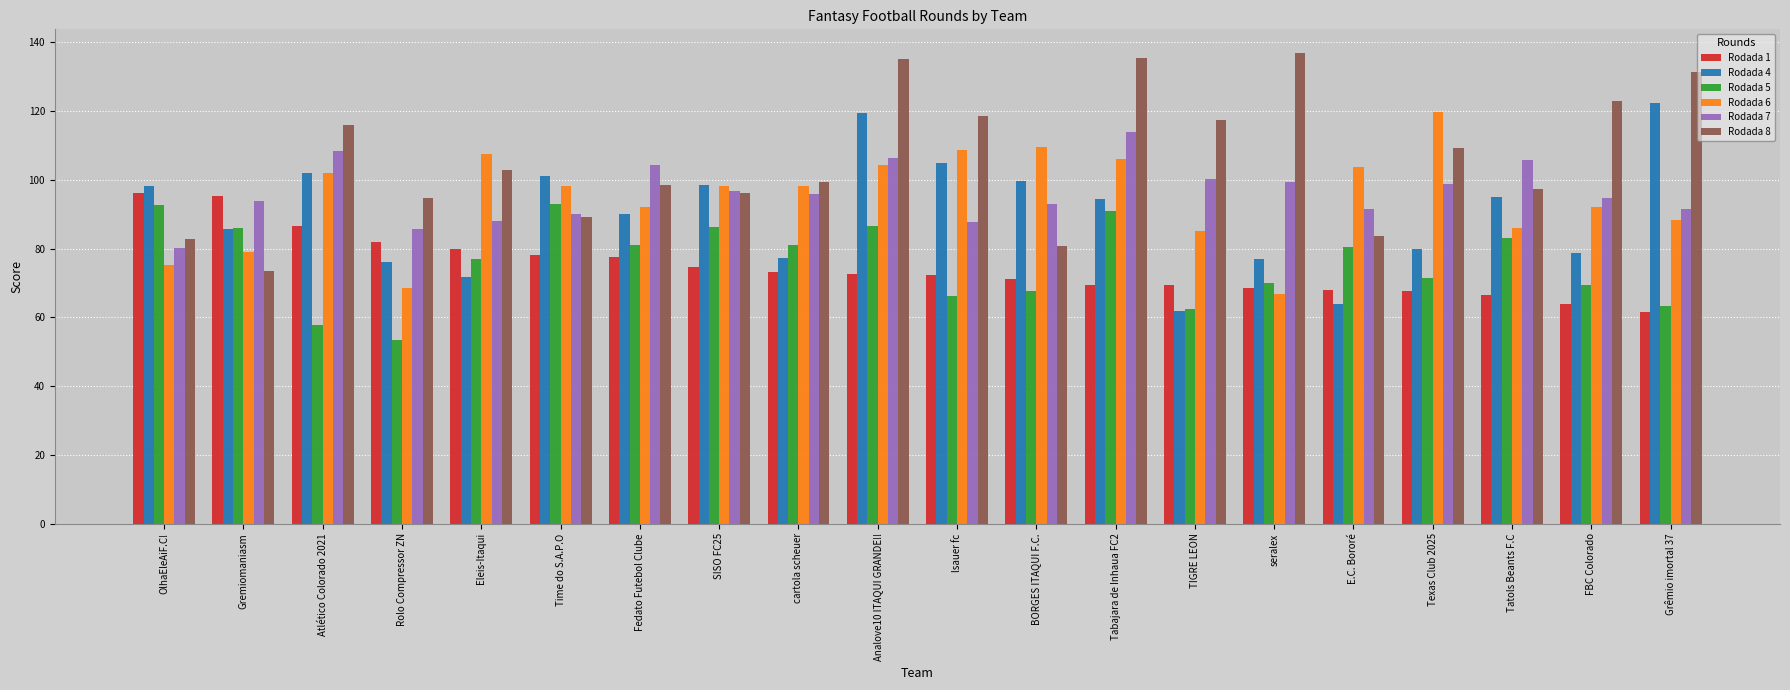

What is the greatest value displayed?

136.9